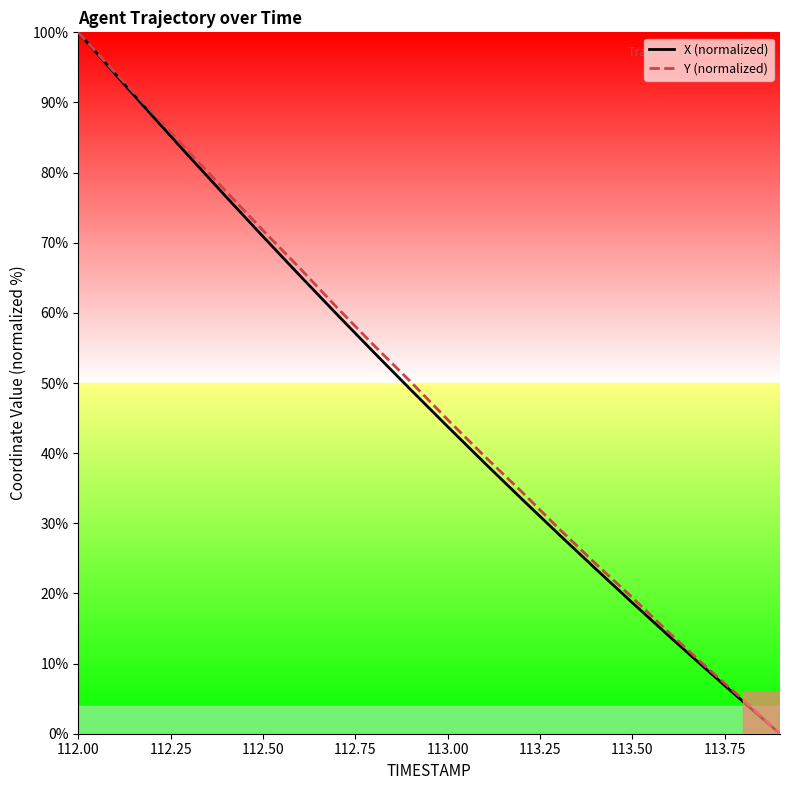

Which label corresponds to the largest value in the chart?

112.00